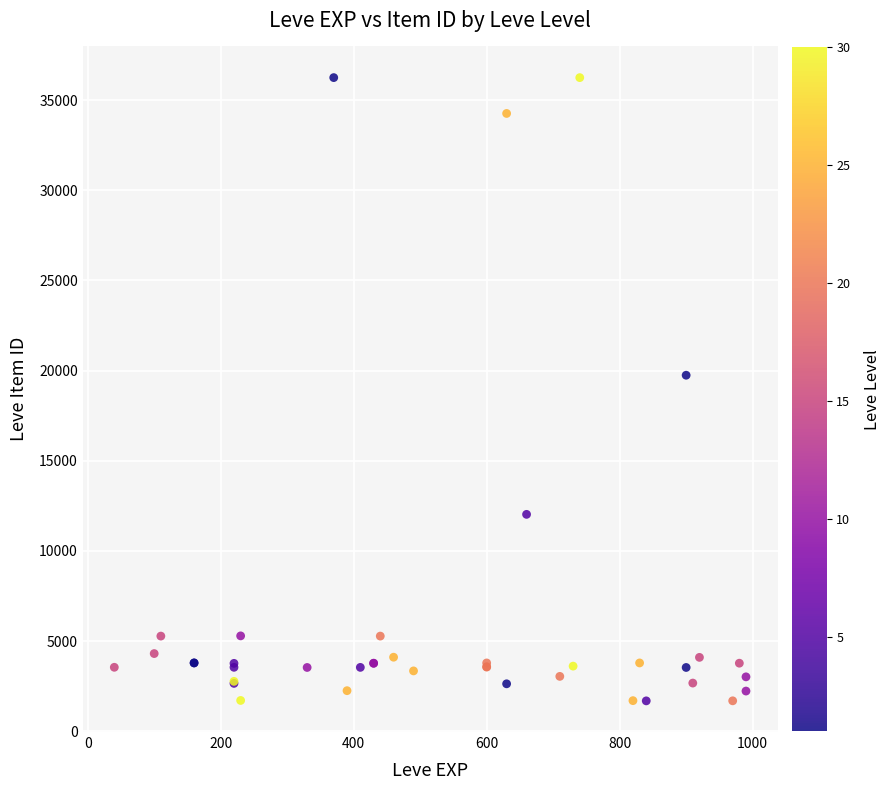

What Y value in the scatter plot is closest to 18967?

19744